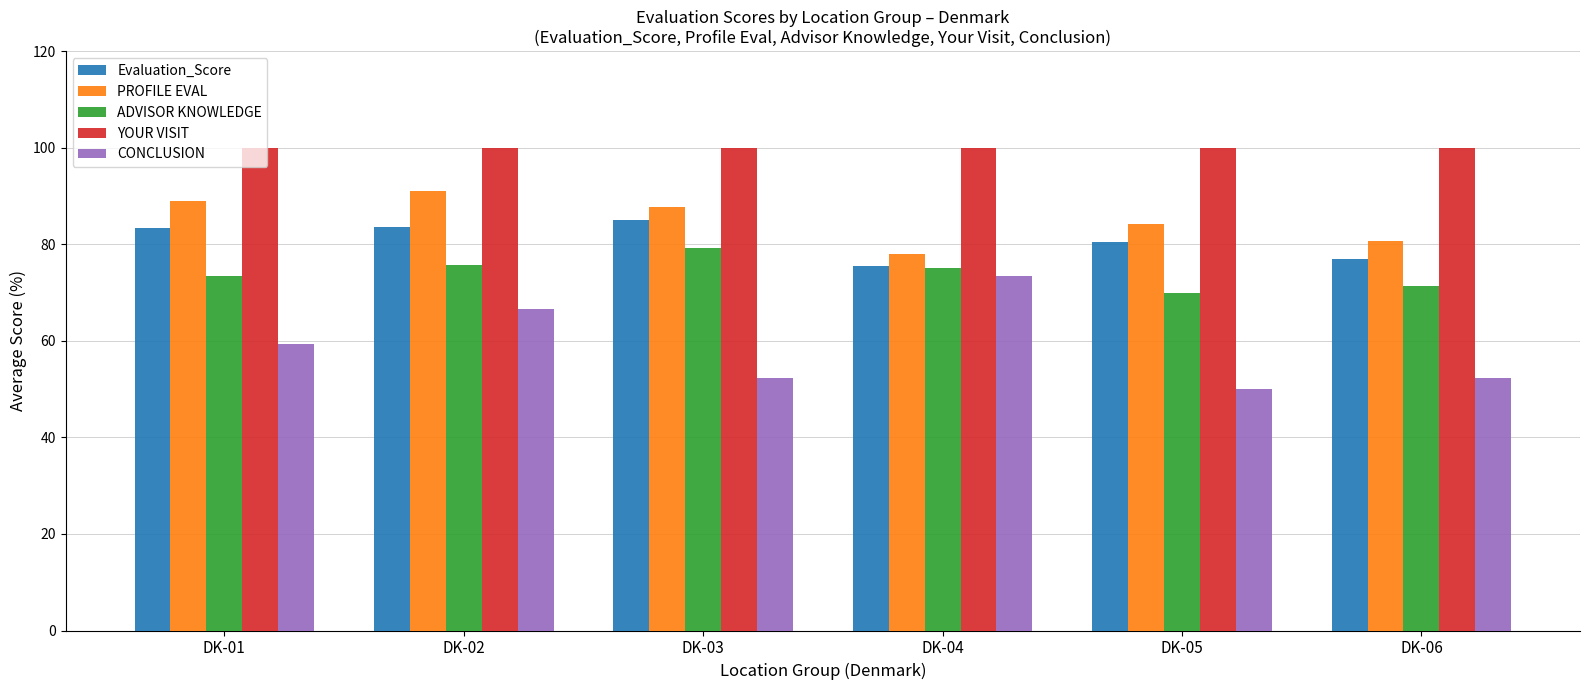

Which series has the widest spread of values?

CONCLUSION